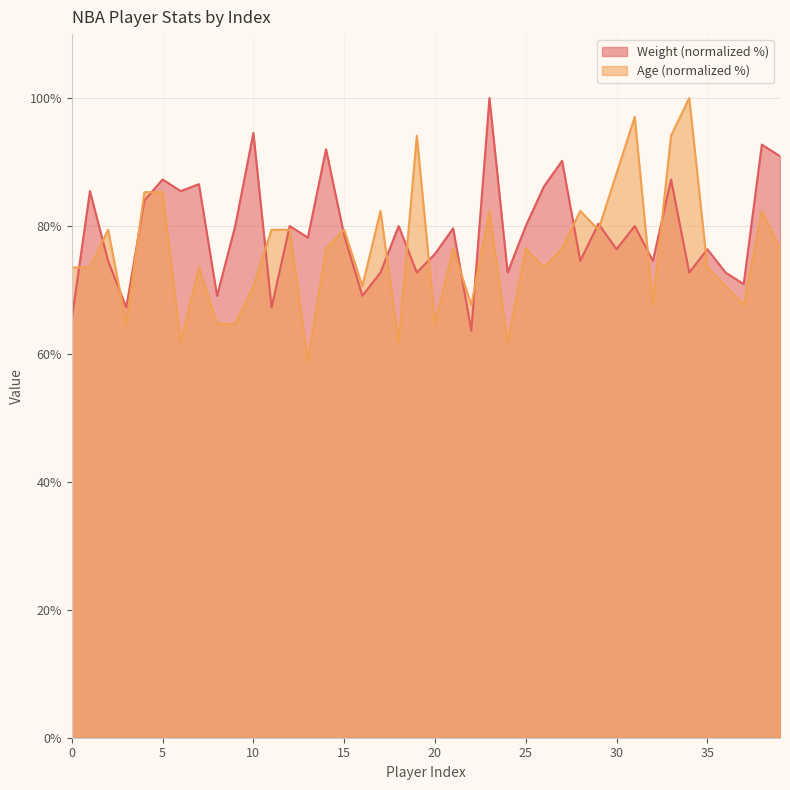

What is the minimum value for Age?

58.8